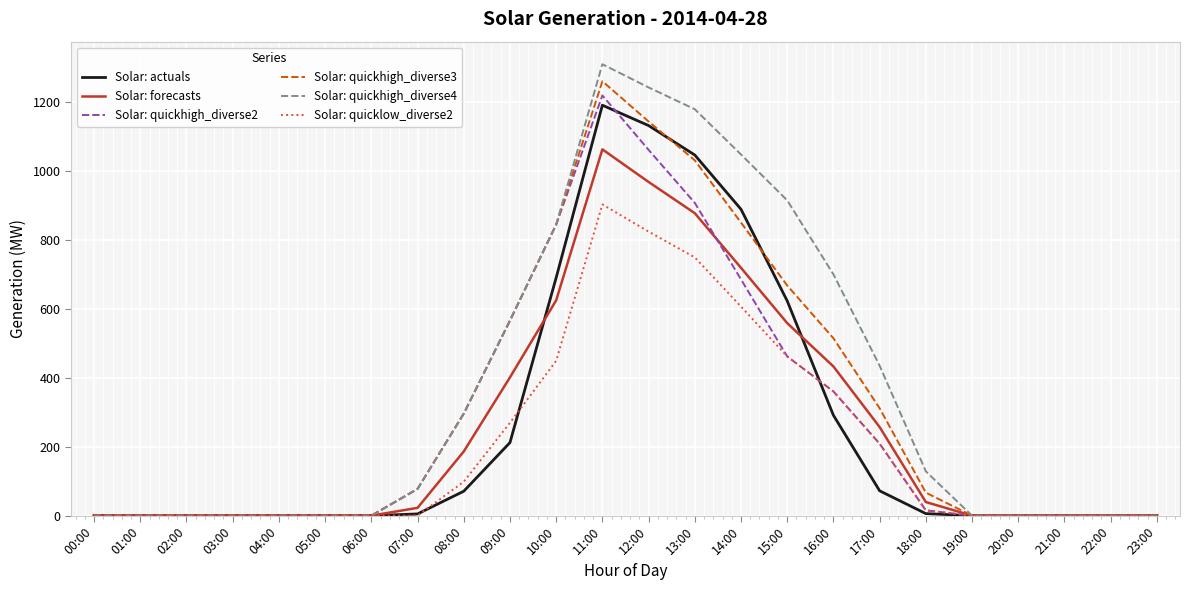

The Solar: quickhigh_diverse2 series shows 566.3 at 09:00. True or false?

True